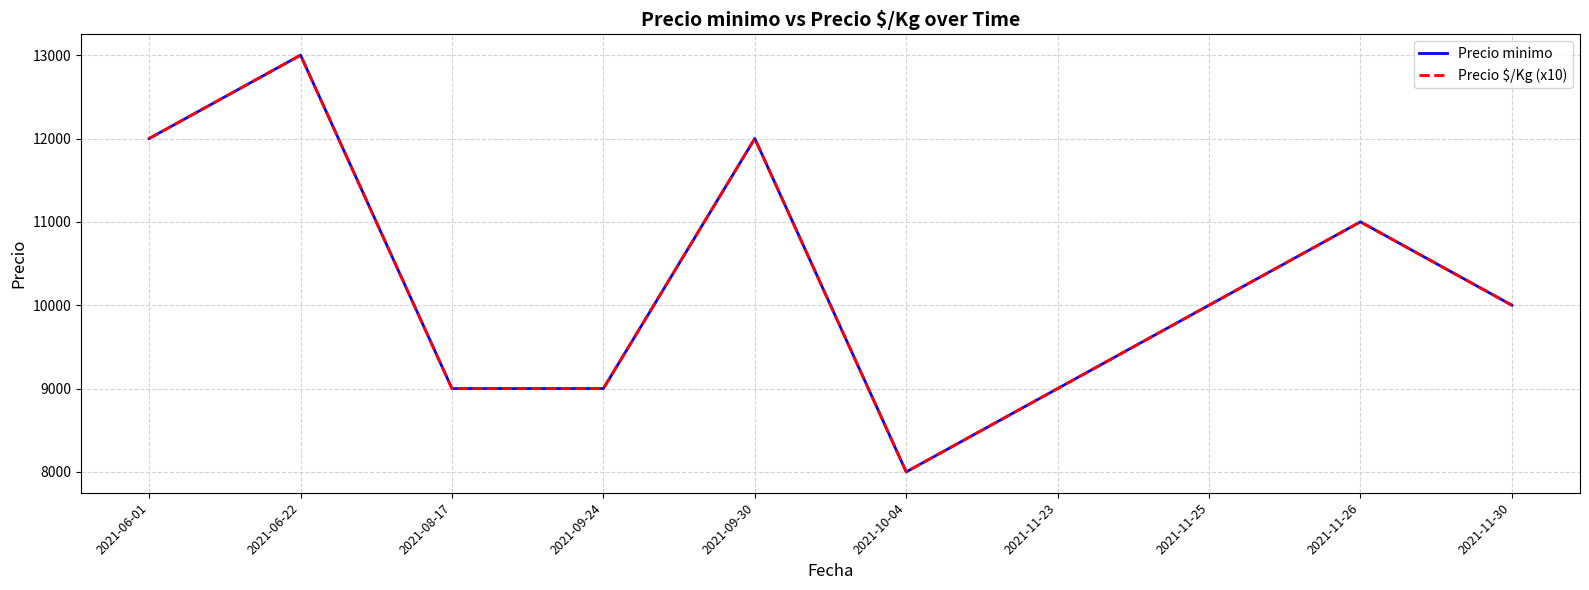

Which category has the lowest value across all series?

2021-10-04